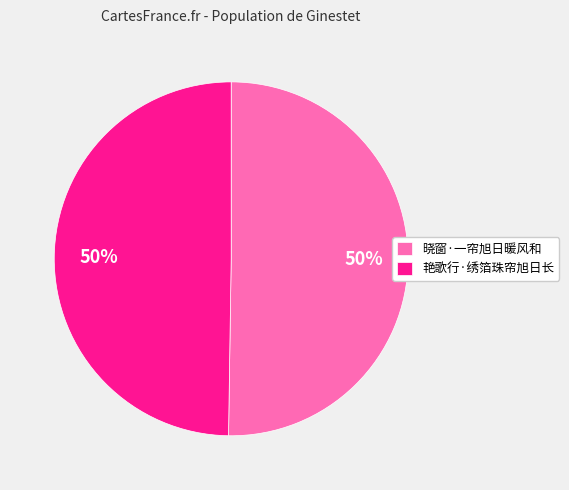

What percentage is the 艳歌行·绣箔珠帘旭日长 slice, to the nearest percent?

50%